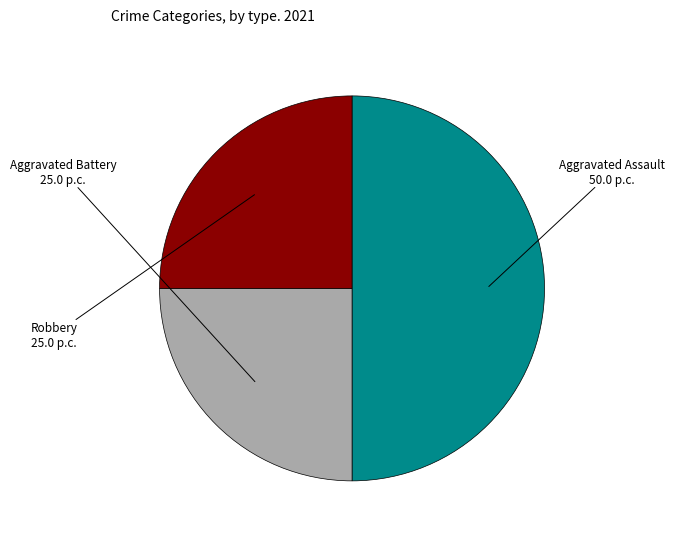

What is the largest slice in the pie chart?

Aggravated Assault